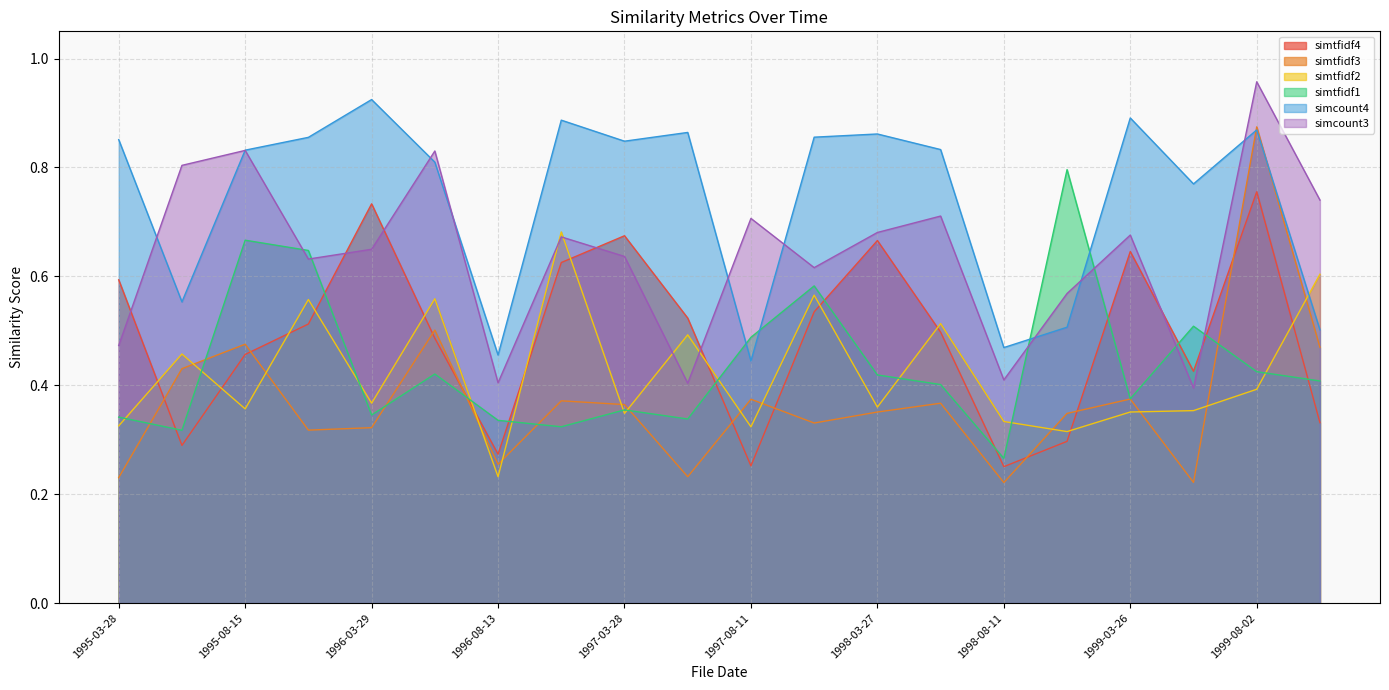

What is the difference between the second highest and second lowest values in the simtfidf1 series?

0.3